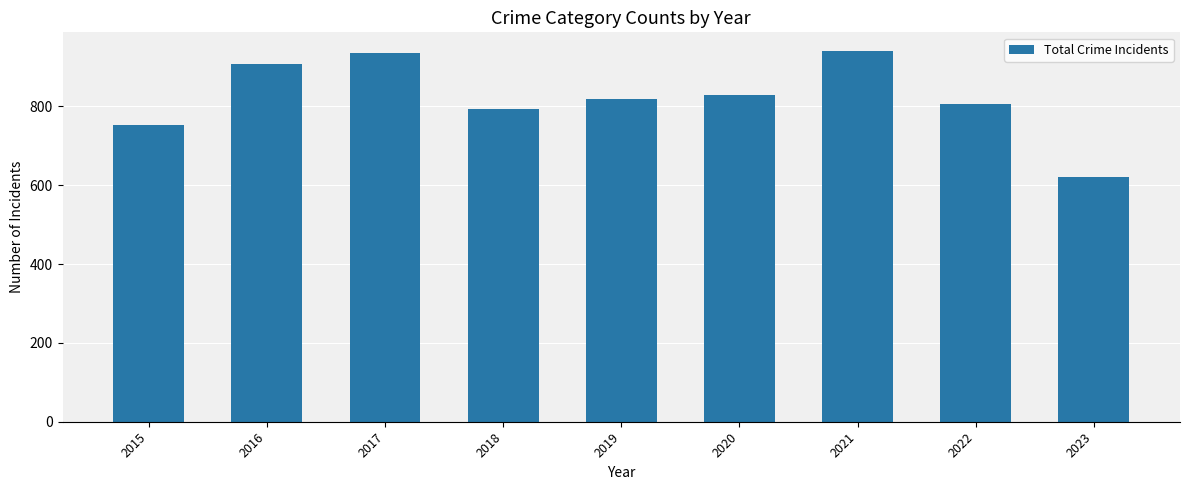

What is the value of the 6th bar from the left?

828